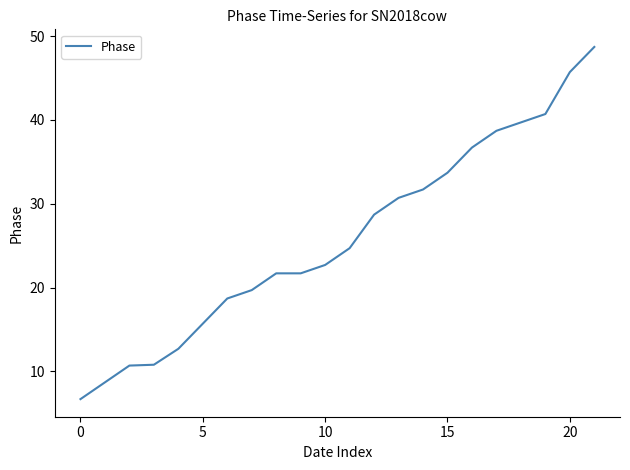

How many lines are shown in the chart?

1